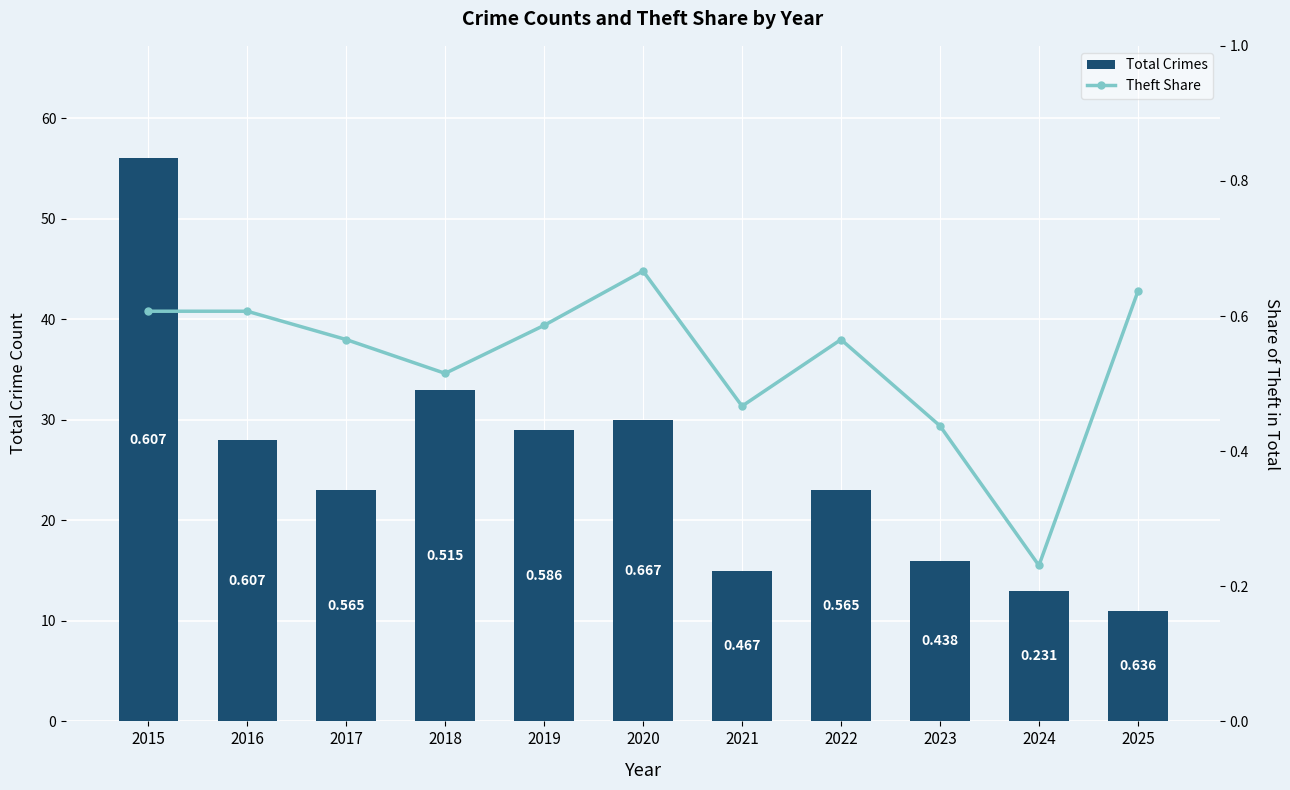

What is the total value across all series at 2017?

23.6